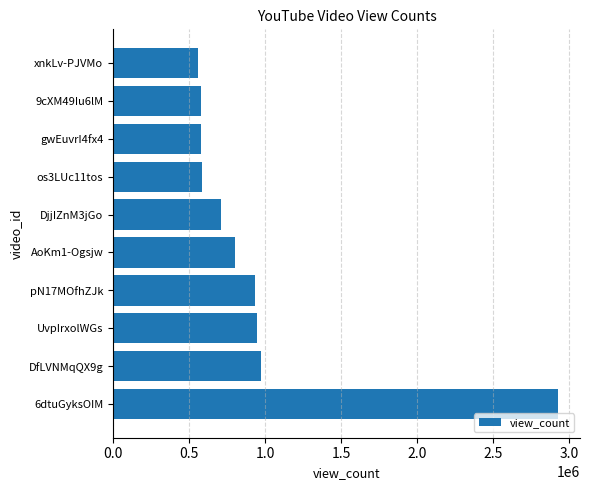

The value at xnkLv-PJVMo is 555827. True or false?

True